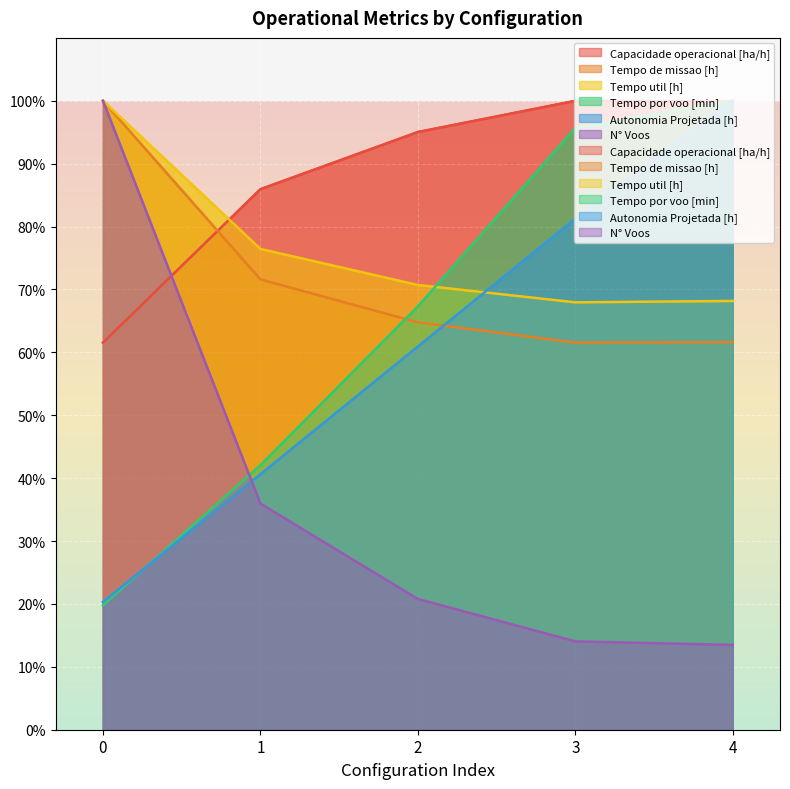

What is the difference between the maximum and minimum values in the Tempo de missao [h] series?

38.4